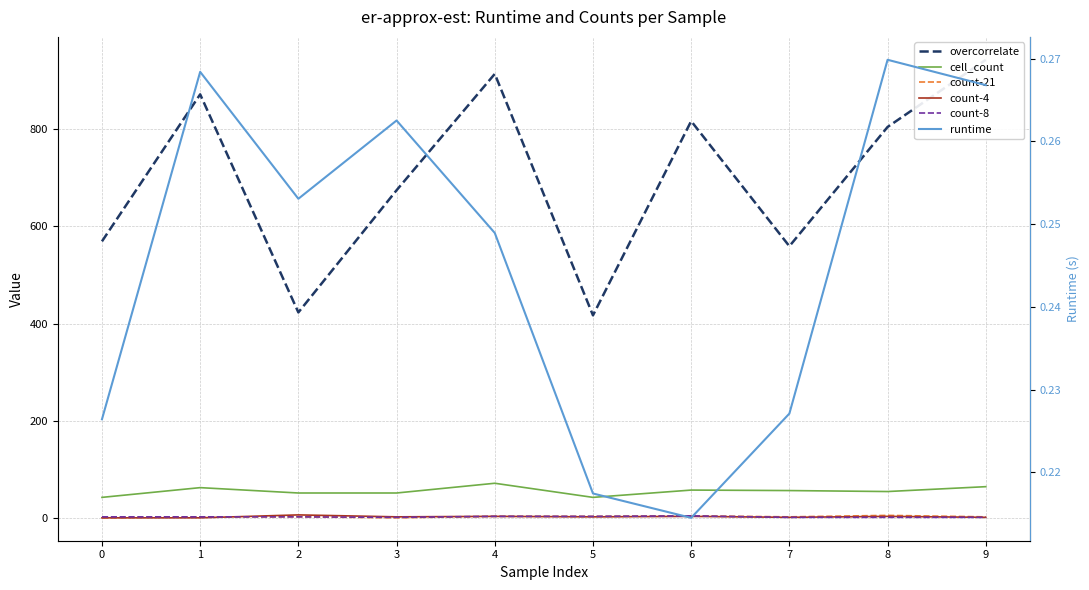

What is the value of the count-8 point at the 9th from the left?

2.0